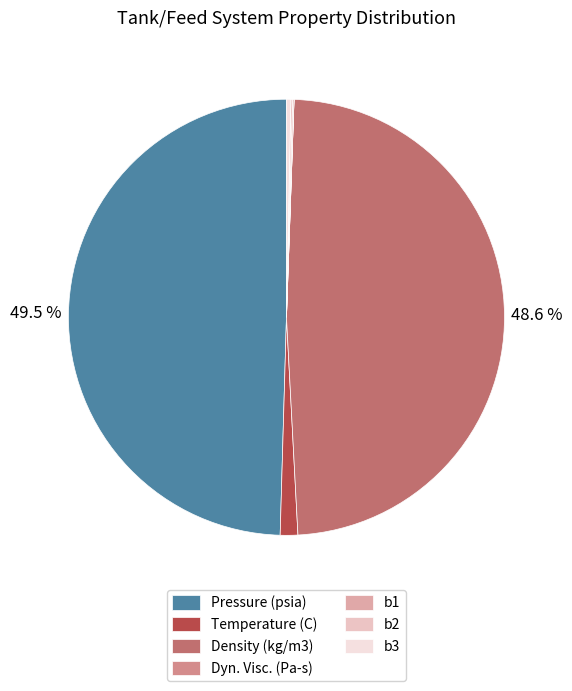

Which has a higher value, Pressure (psia) or Temperature (C)?

Pressure (psia)